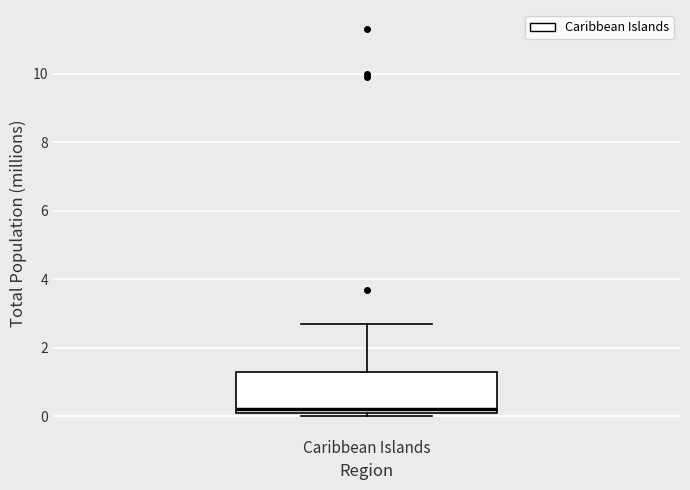

Read this box plot against the y-axis: the position of the median line, the range covered by the box, and the ends of both whiskers. The values are not printed on the chart, so give them approximately, as read against the axis.

median 0.2 (just above the box's lower edge), box 0.2 to 1.4, whiskers 0.0 to 2.8